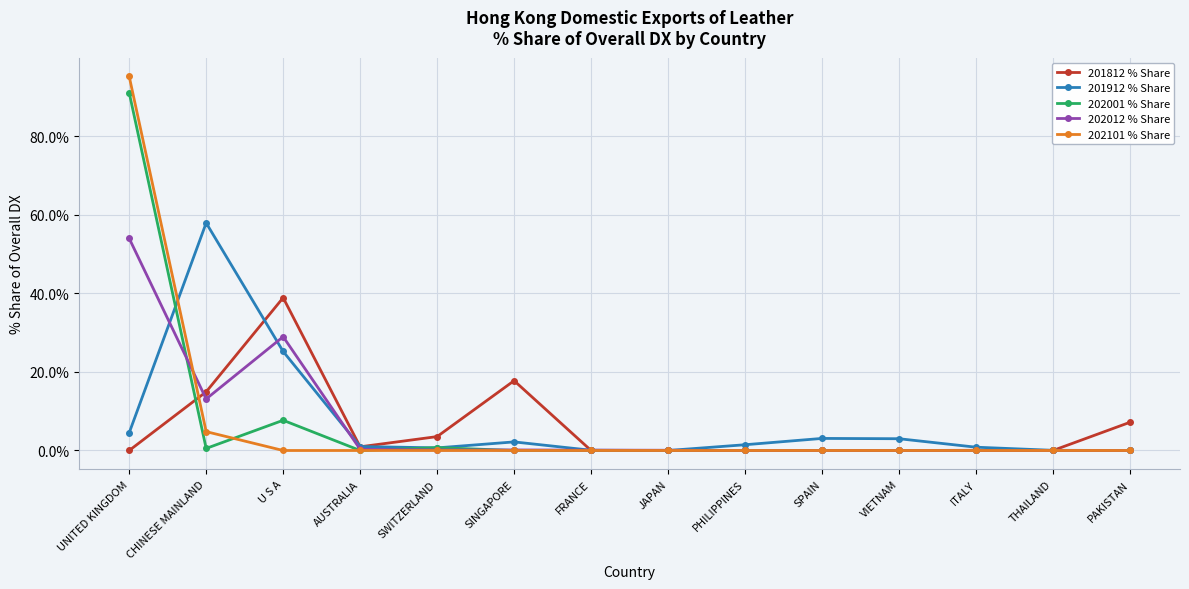

At which category is the sum across all series the highest?

UNITED KINGDOM